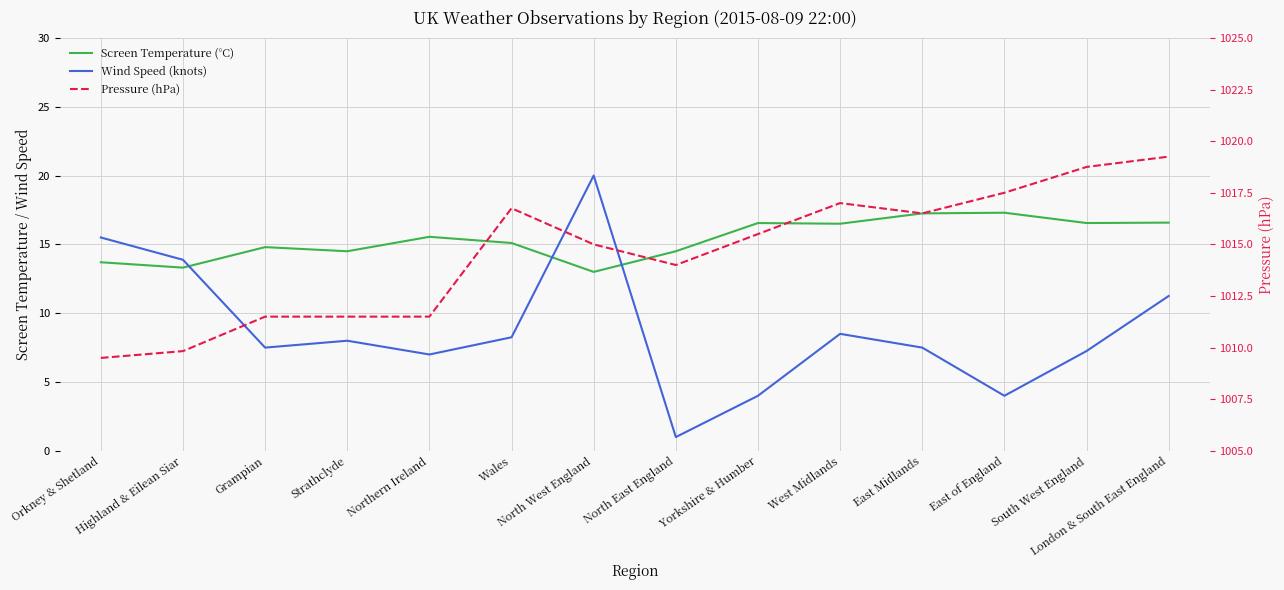

Rank the categories by Pressure (hPa) value from lowest to highest.

Orkney & Shetland, Highland & Eilean Siar, Grampian, Strathclyde, Northern Ireland, North East England, North West England, Yorkshire & Humber, East Midlands, Wales, West Midlands, East of England, South West England, London & South East England